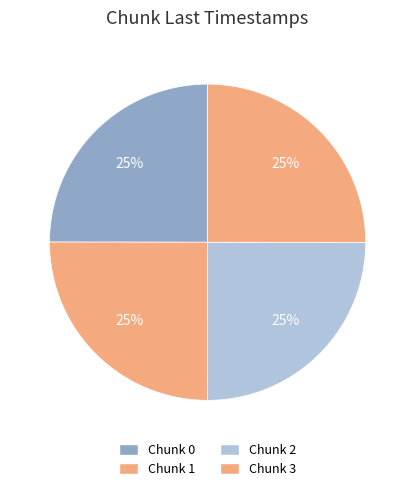

Does any single category account for the majority?

No